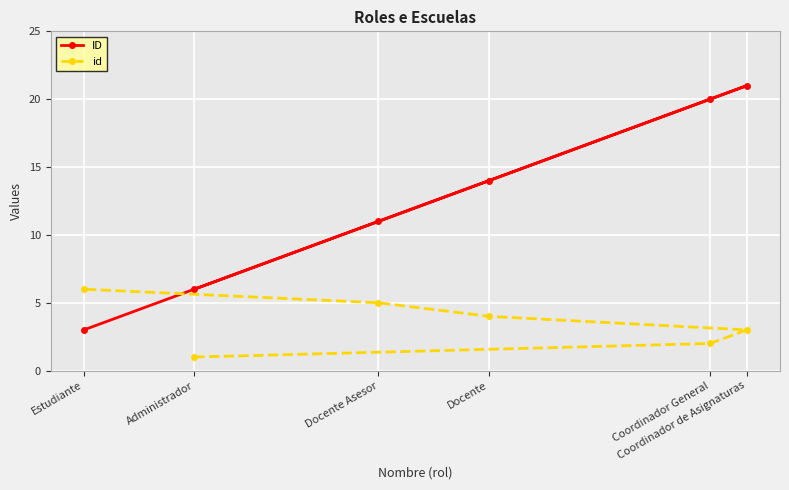

The value of ID at Coordinador General is 20. True or false?

True